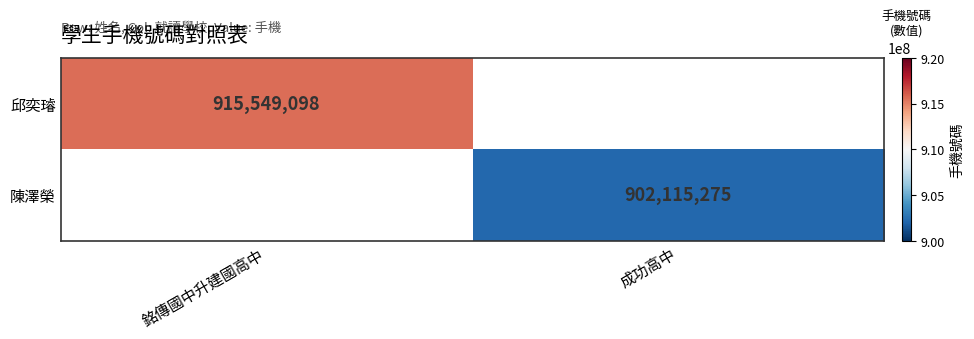

The 陳澤榮 series shows 281568468 at 成功高中. True or false?

False